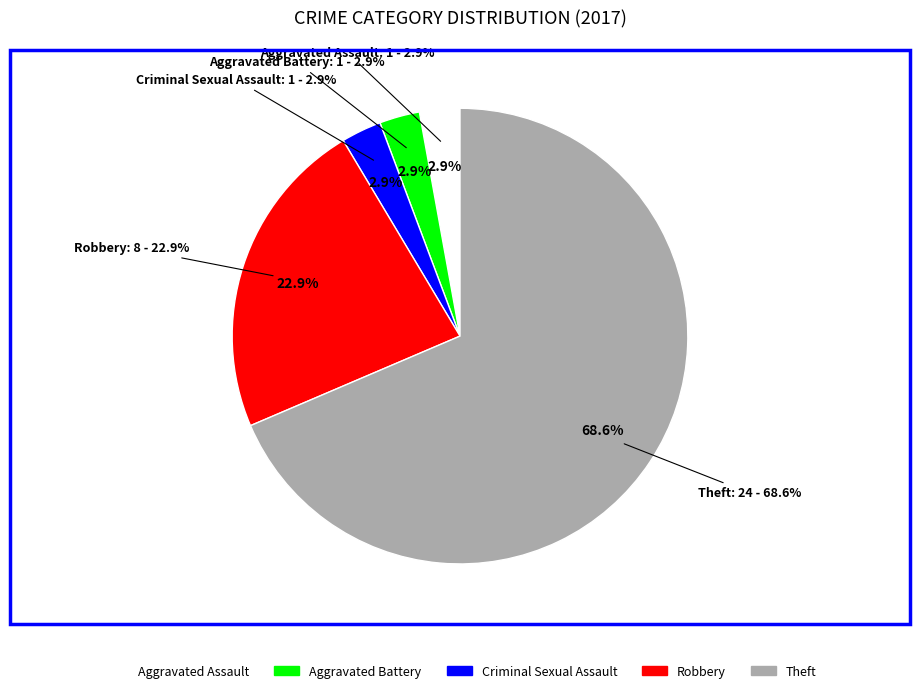

Does Theft represent more than half of the total?

Yes